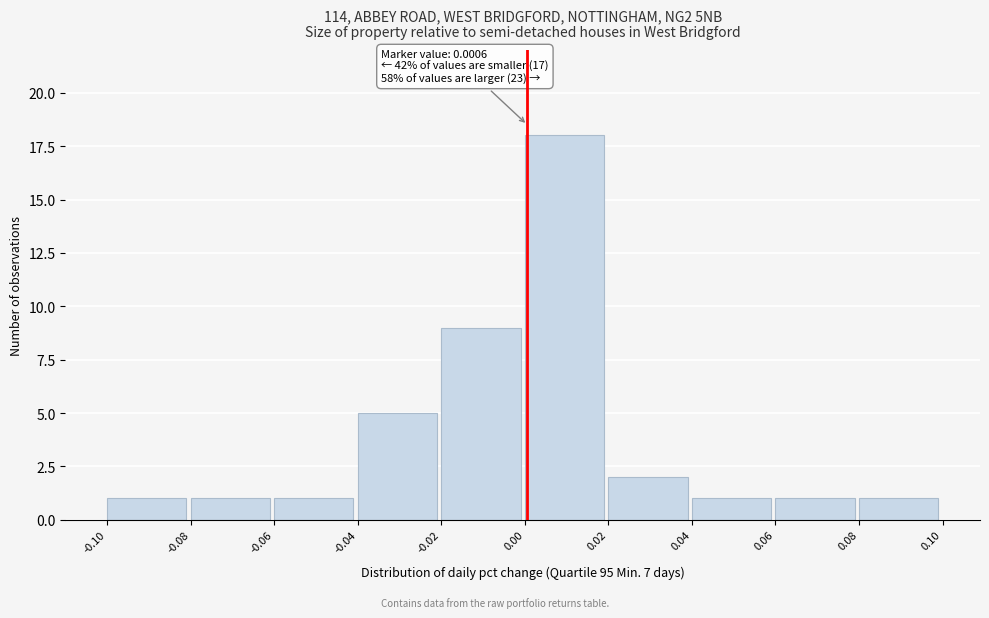

Over which range of the x-axis is the bar tallest?

0.00 to 0.02